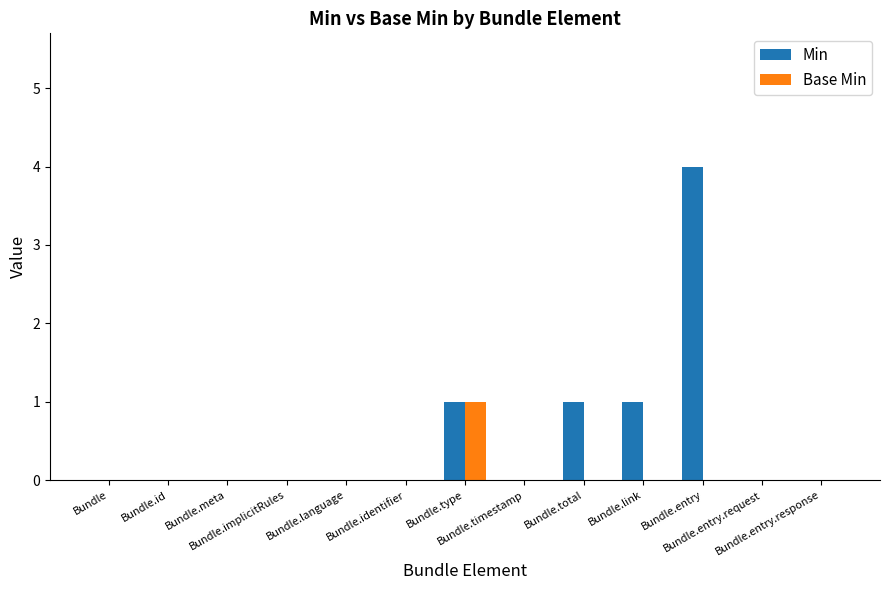

How many categories are shown in the chart?

13